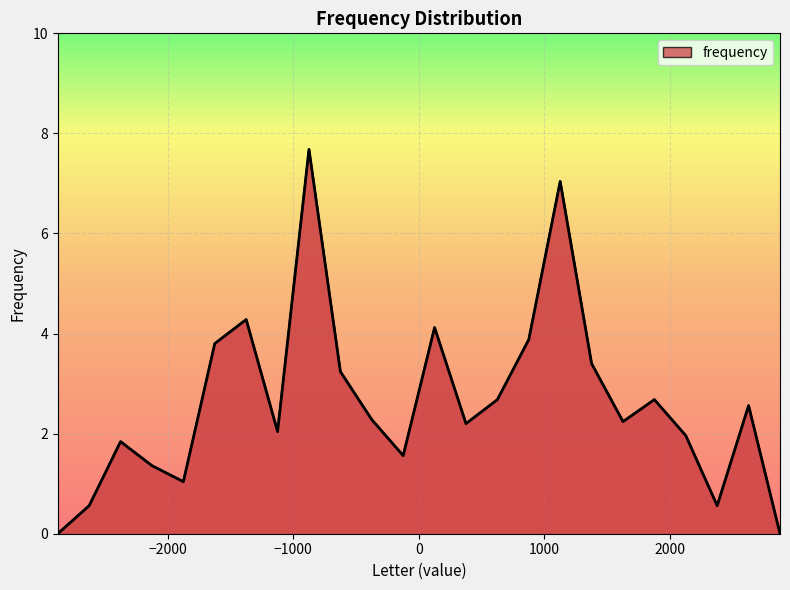

What is the difference between the maximum and minimum values?

7.7